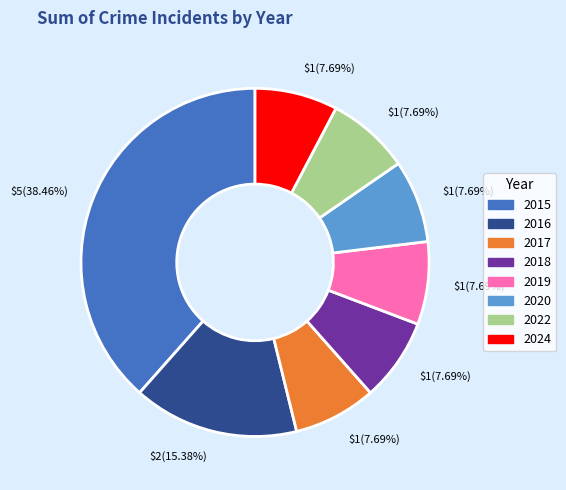

Does any single category account for the majority?

No